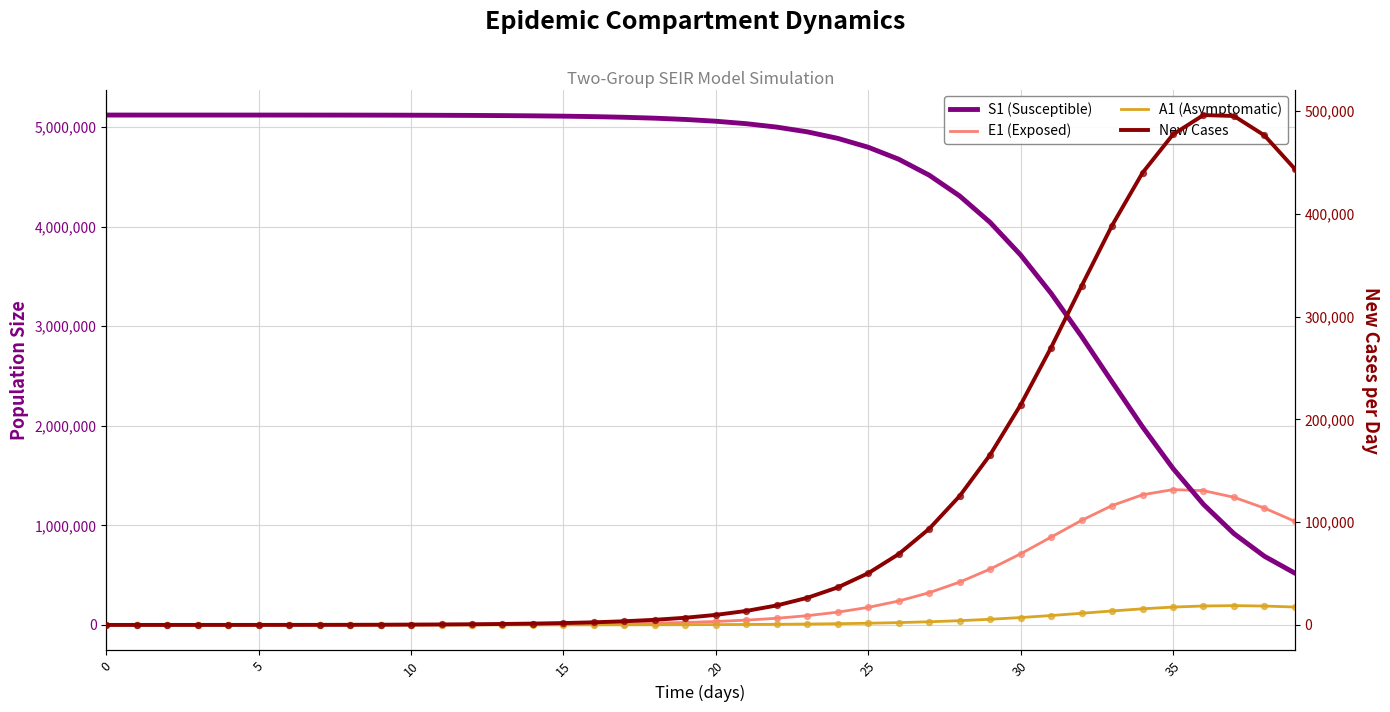

Which series has the largest total across all categories?

S1 (Susceptible)